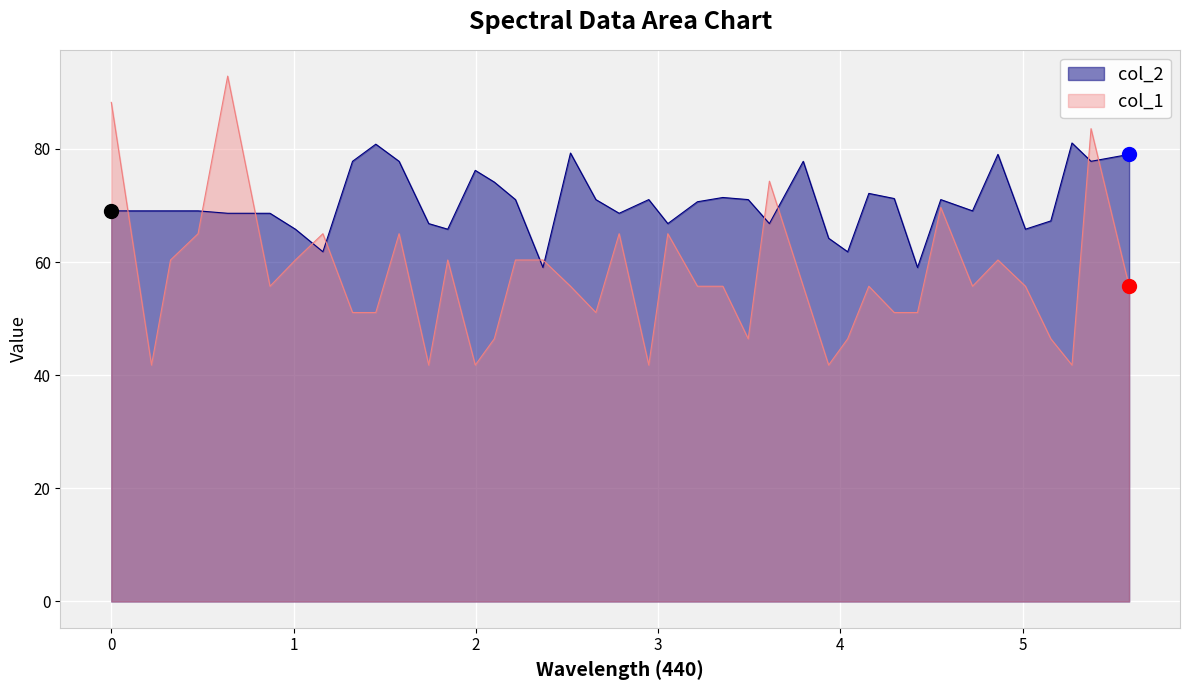

Which series has the widest spread of values?

col_1